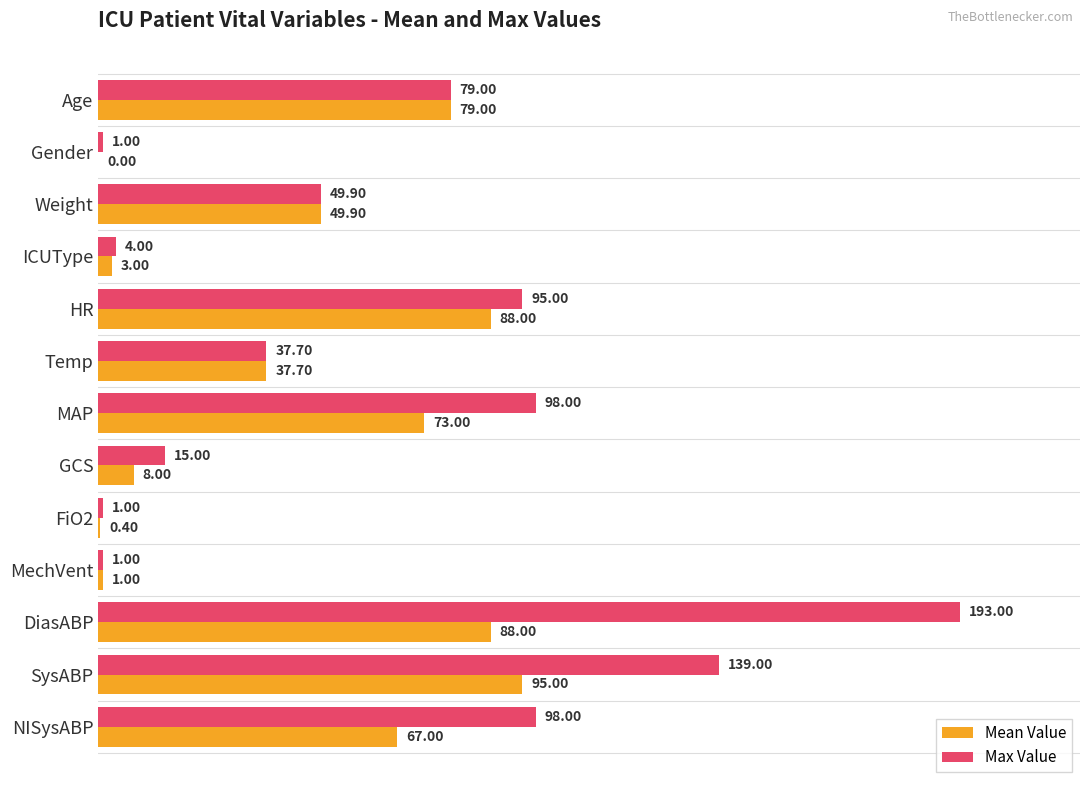

At which category does the chart reach its peak across all series?

DiasABP